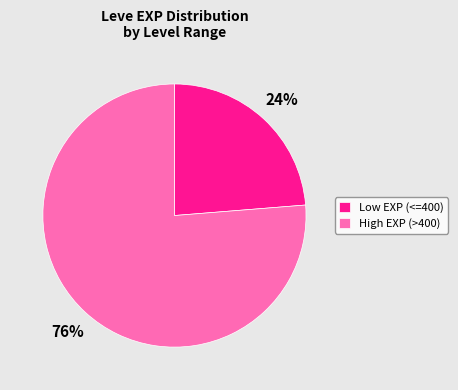

To the nearest percent, what percentage of the pie is High EXP (>400)?

76%